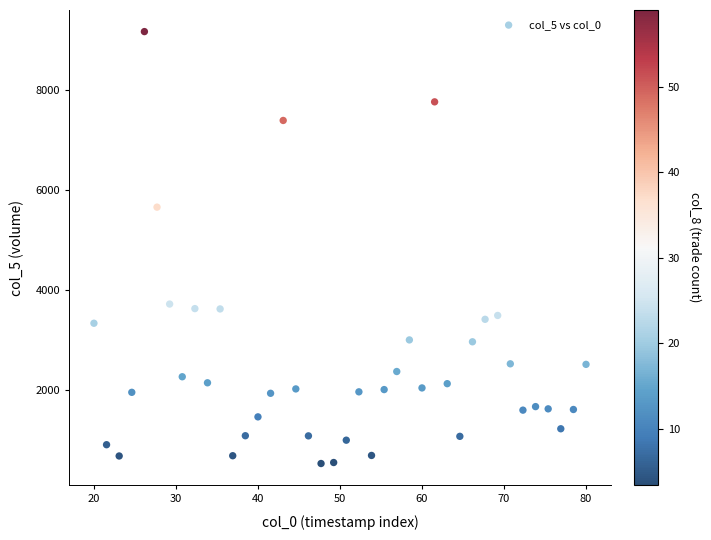

What Y value in the scatter plot is closest to 4848?

5658.6